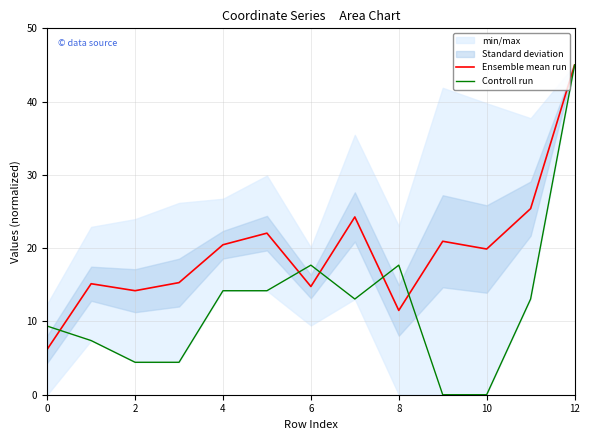

How many lines are shown in the chart?

2